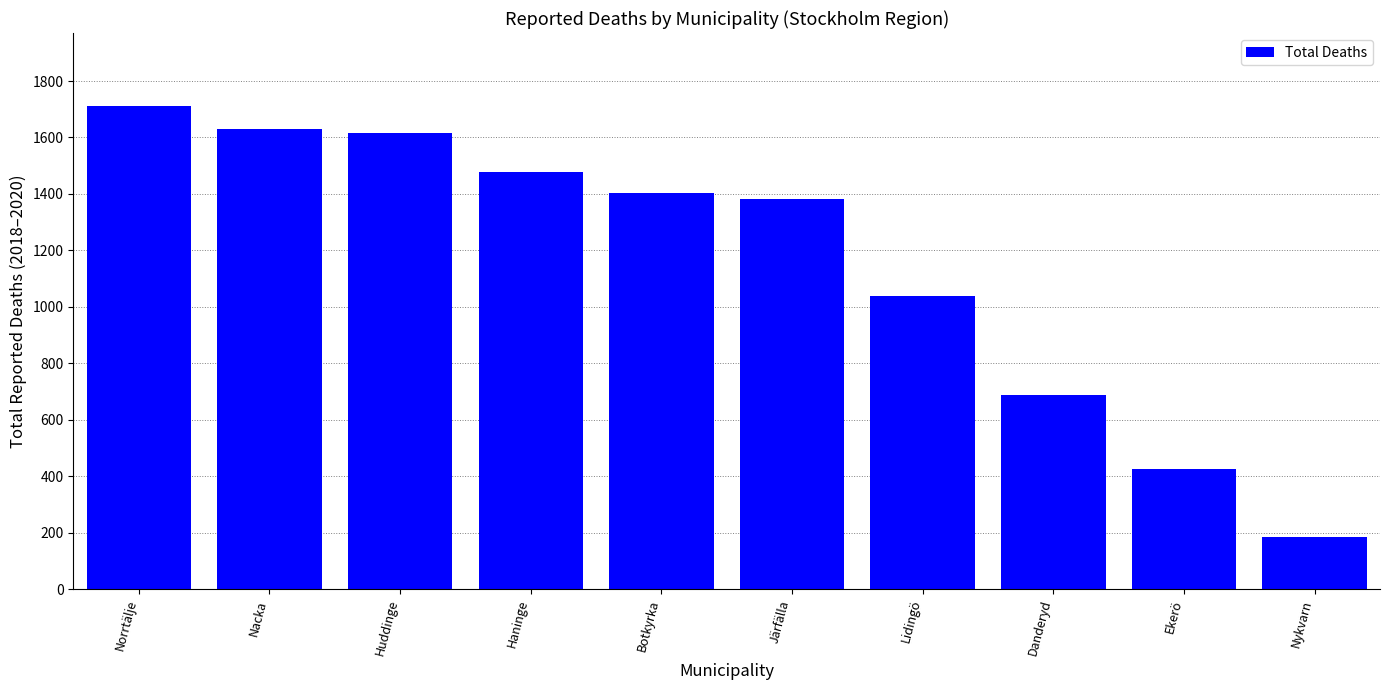

What is the approximate value at Norrtälje, to the nearest 50?

1700